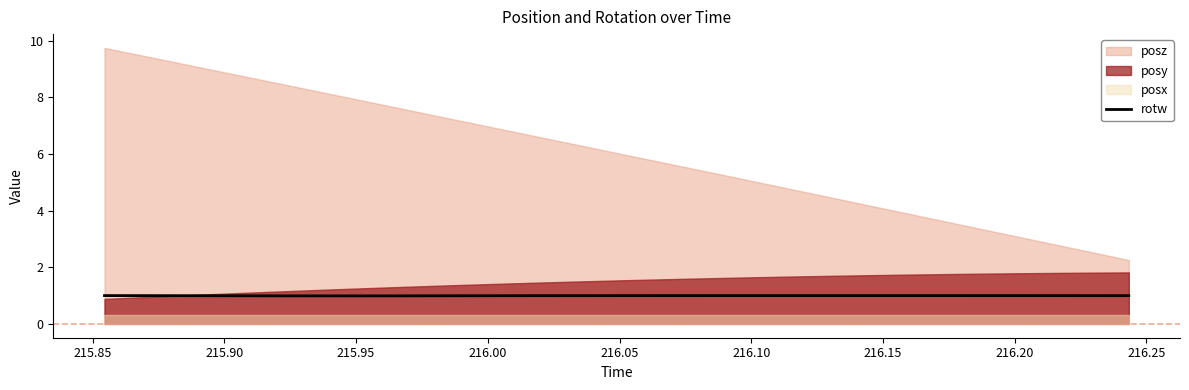

How many points are lower than both their immediate neighbors (excluding endpoints)?

1